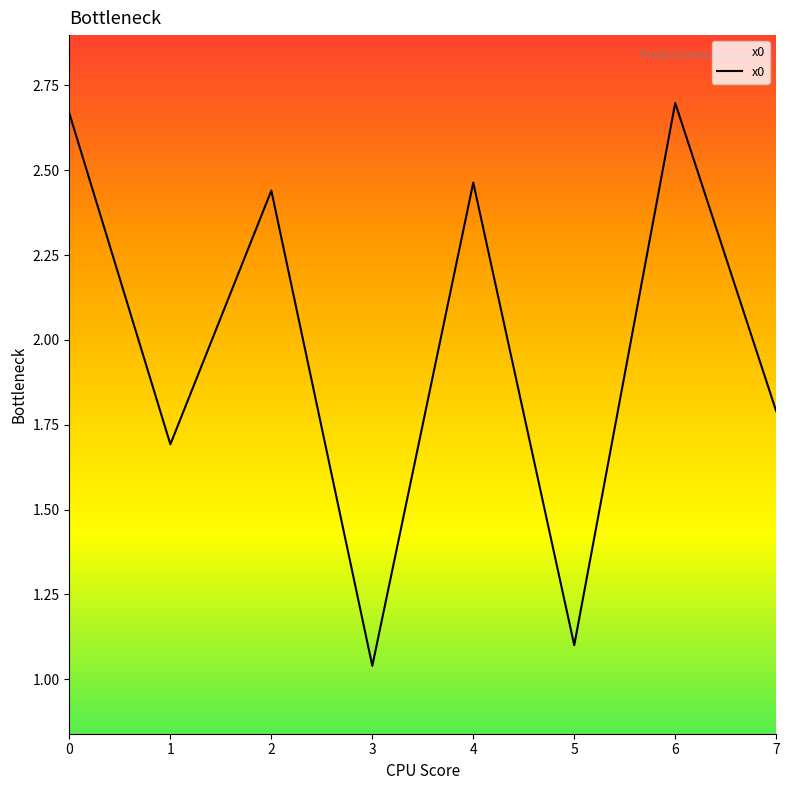

Rank the categories by value from lowest to highest.

3, 5, 1, 7, 2, 4, 0, 6